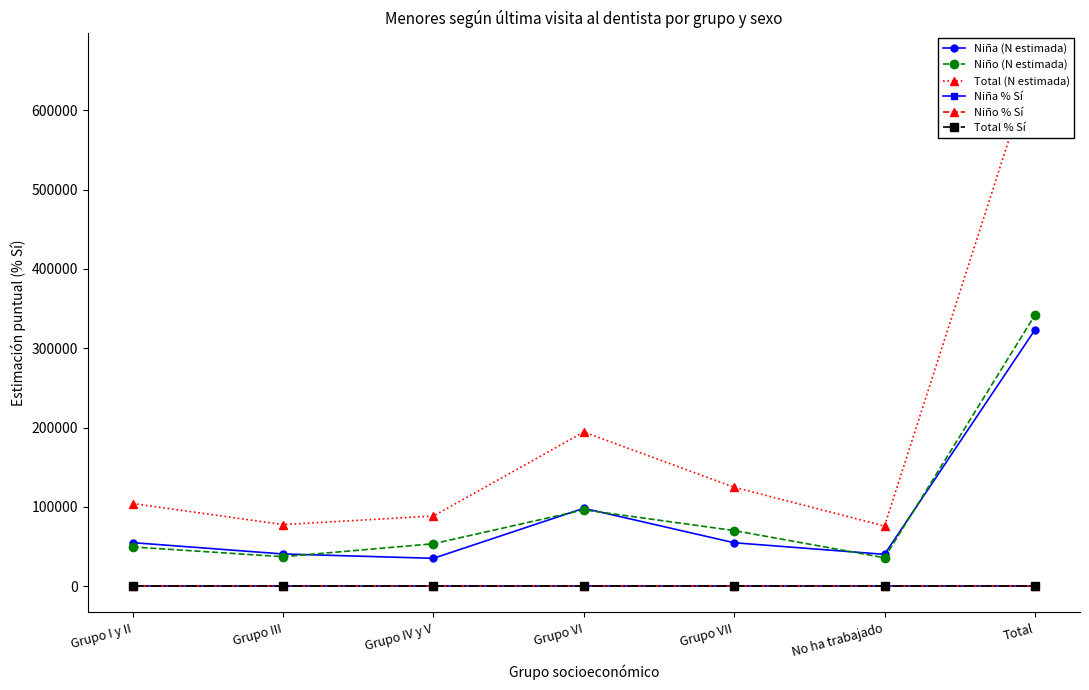

At which category is the sum across all series the highest?

Total